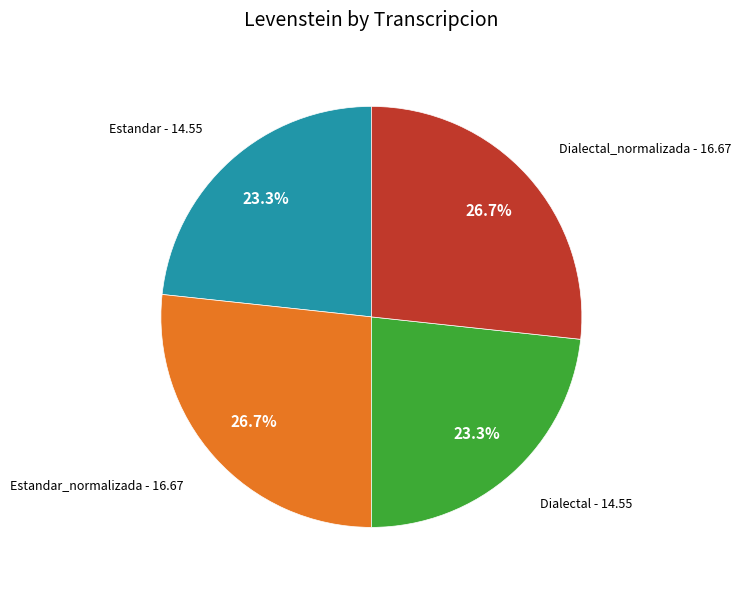

To the nearest percent, what is the difference between the largest and smallest slice percentages?

3%